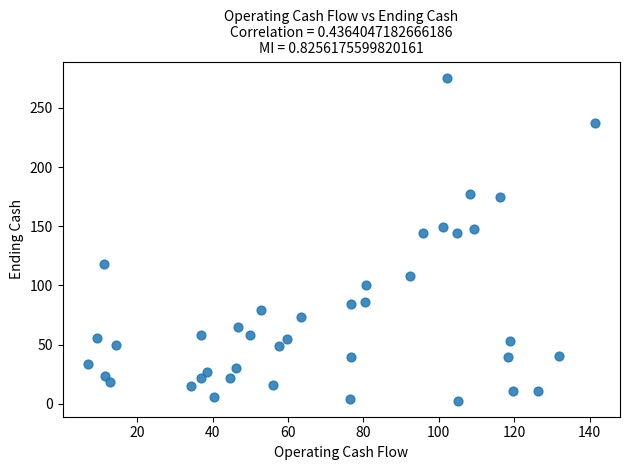

What is the range of X values (max minus min)?

134.4